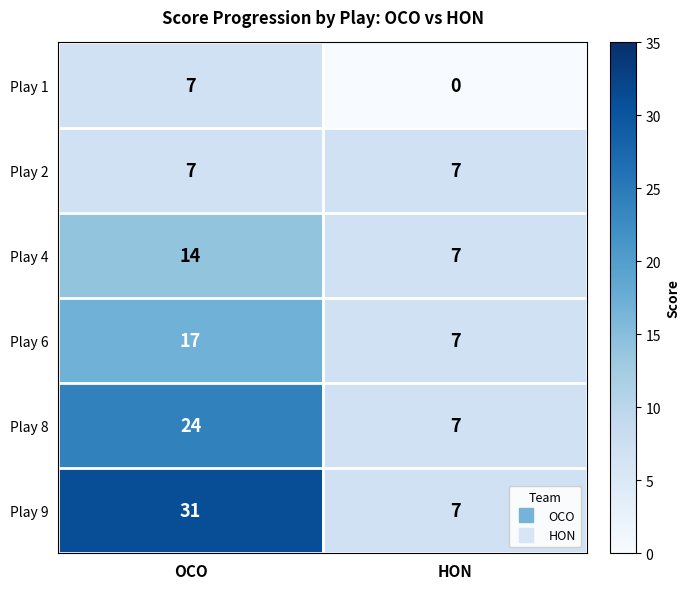

What is the highest value of the Play 9 series?

31